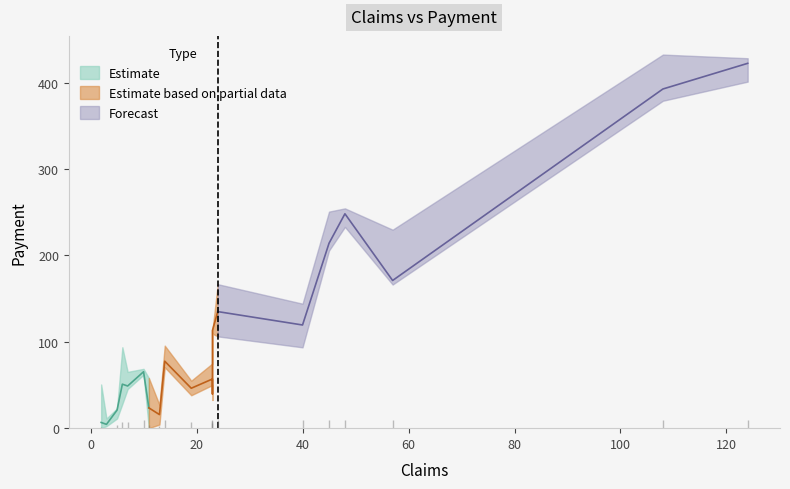

Read the value at 40.

119.4